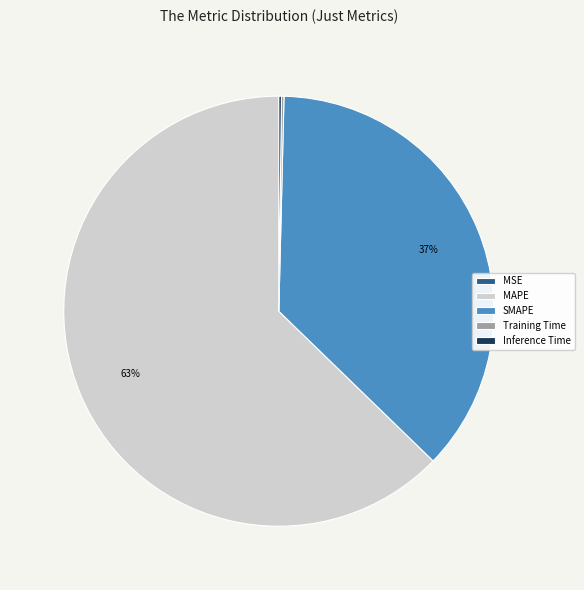

Does any single category account for the majority?

Yes